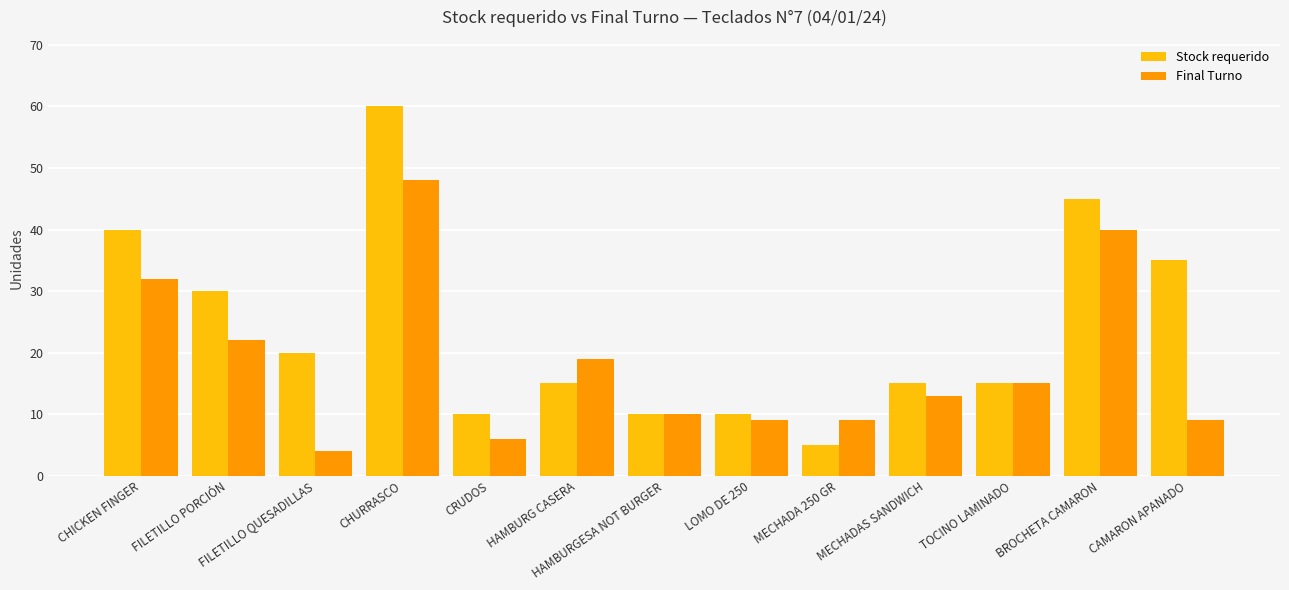

What is the total value across all series at HAMBURG CASERA?

34